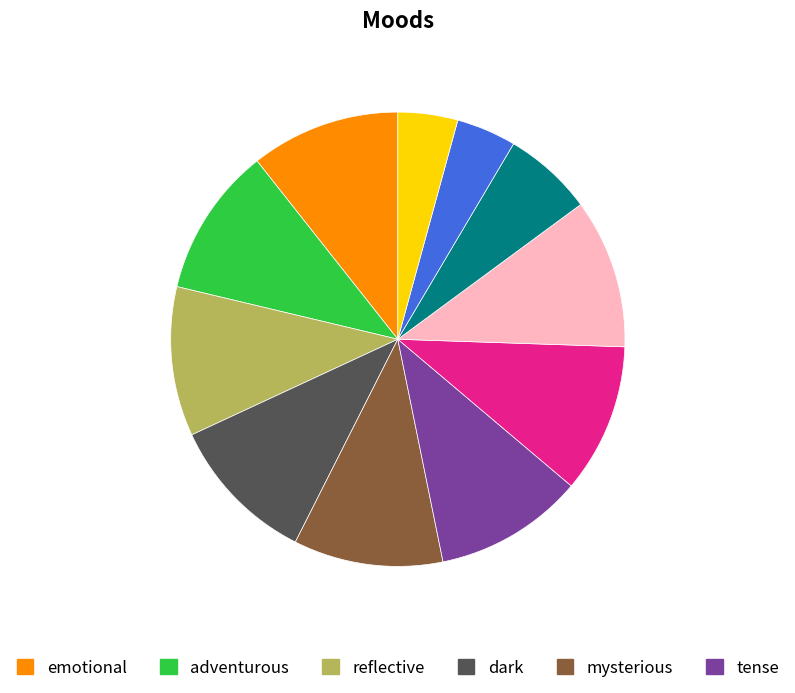

Is there any slice that represents more than half of the pie?

No